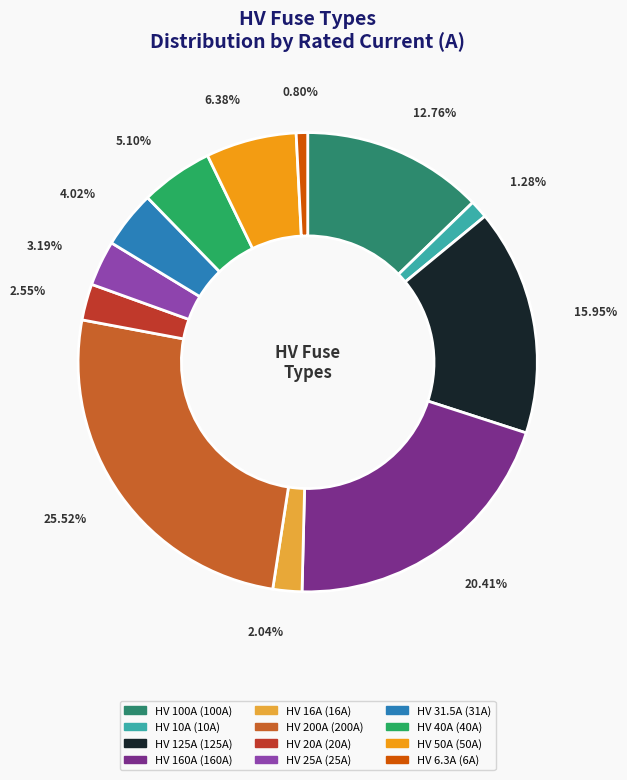

To the nearest percent, what is the difference between the largest and smallest slice percentages?

25%